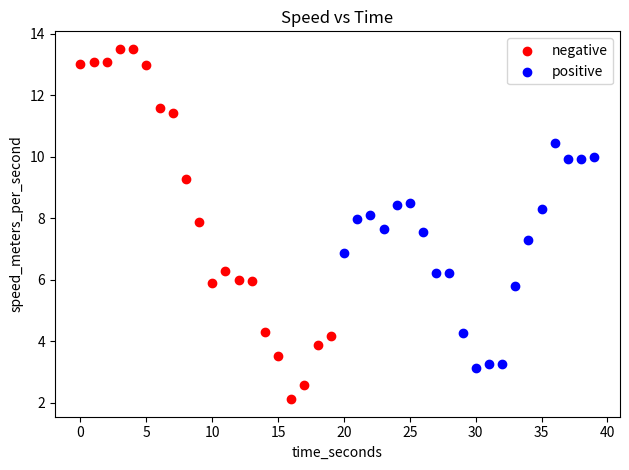

Which series contains the lowest Y value?

negative